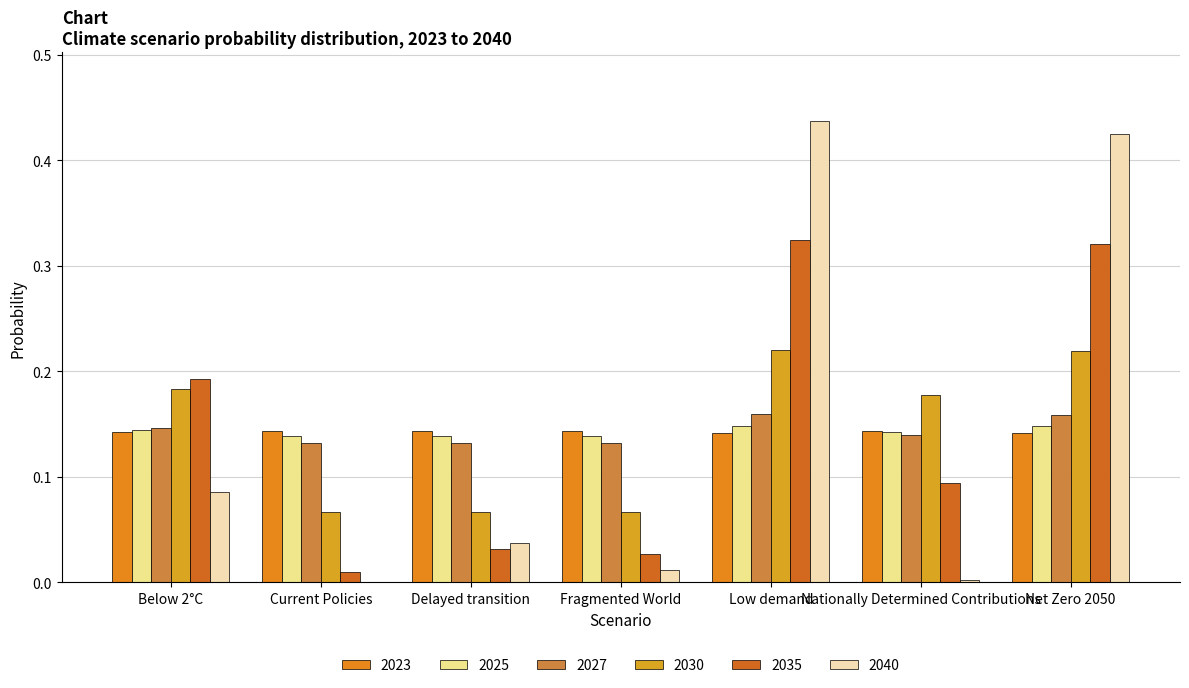

What are all the series names shown in the legend?

2023, 2025, 2027, 2030, 2035, 2040